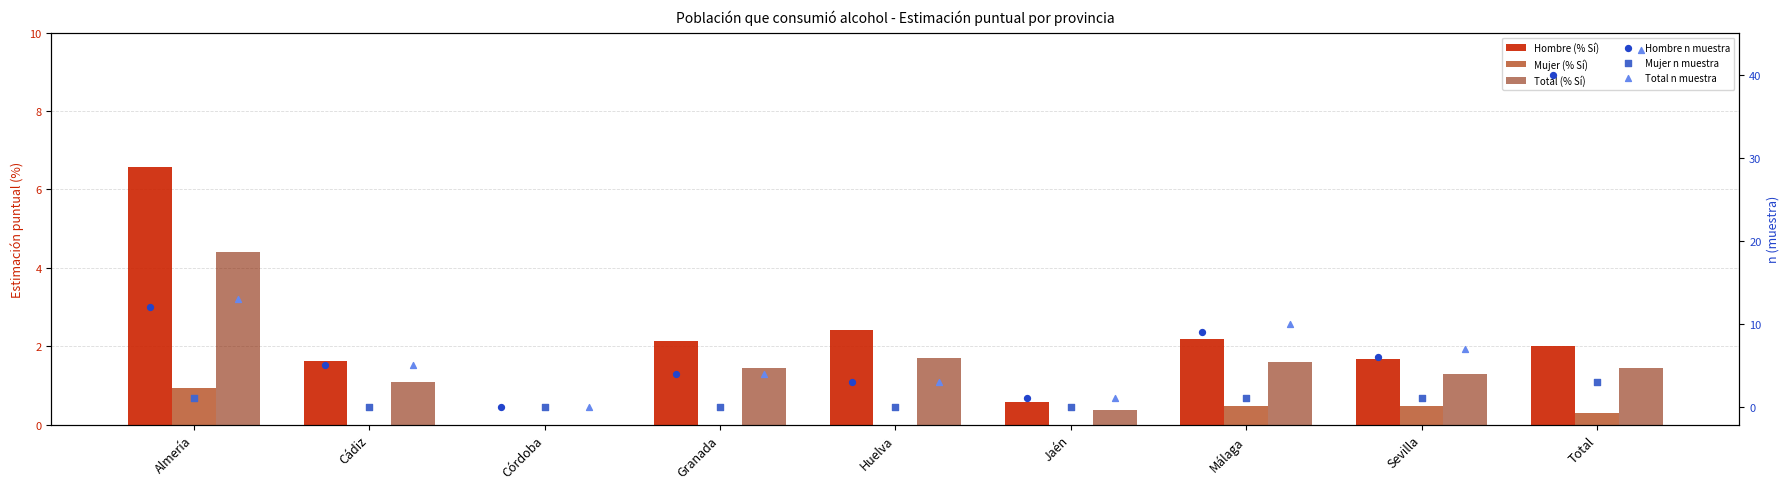

Is the value of Hombre (% Sí) at Huelva greater than the value of Hombre n muestra at Cádiz?

No